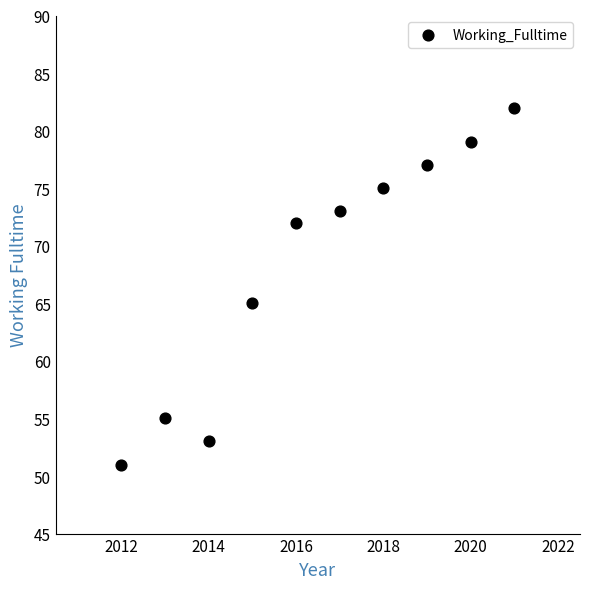

What is the average X value?

2016